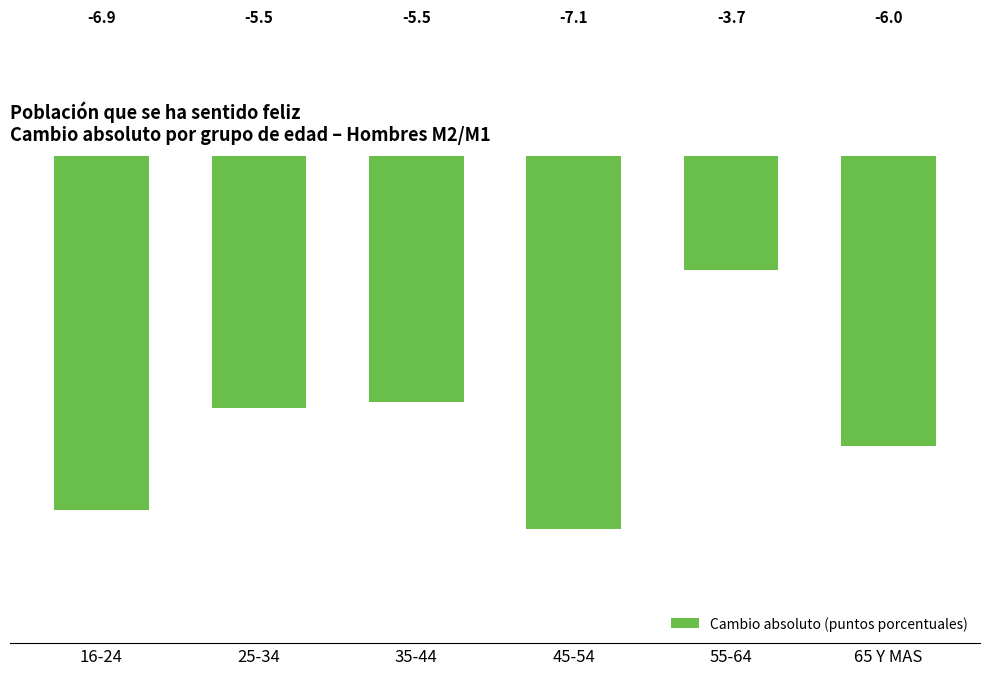

What value does the data have at 65 Y MAS?

-6.0